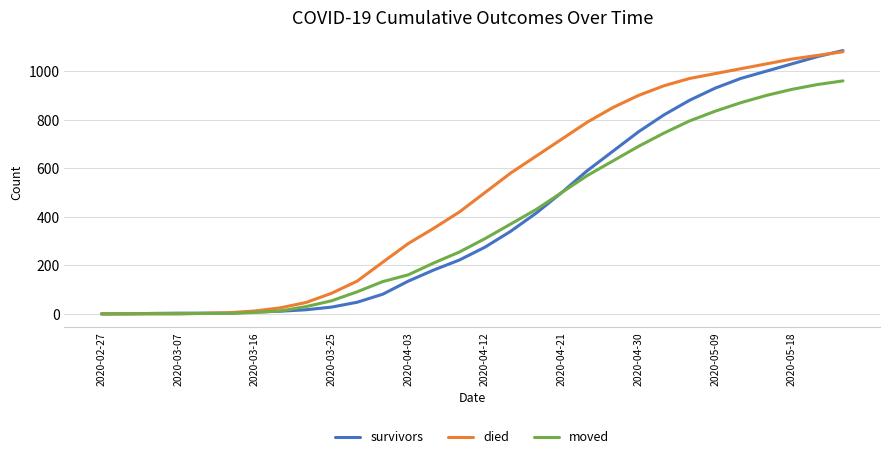

How many values in the moved series are below 310?

15